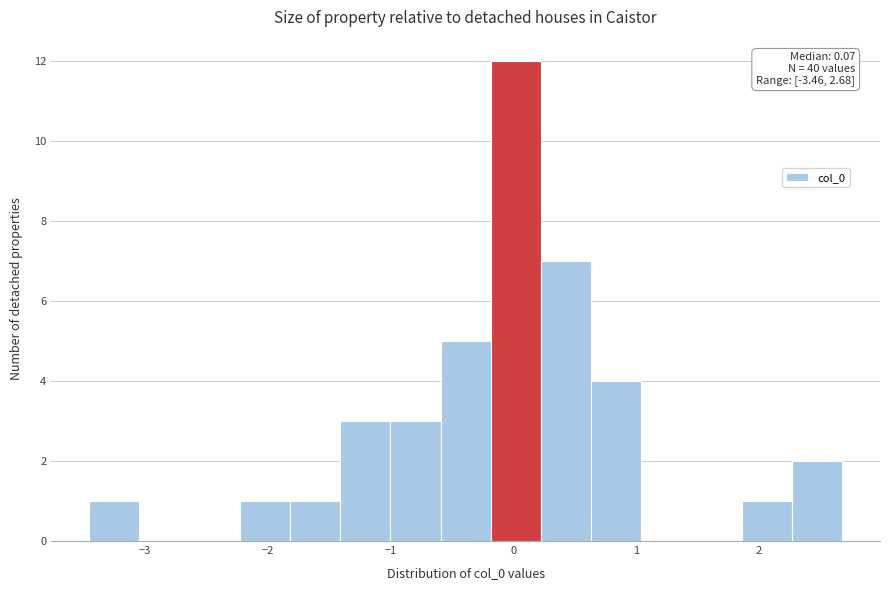

Over which range of the x-axis is the bar tallest?

-0.2 to 0.2